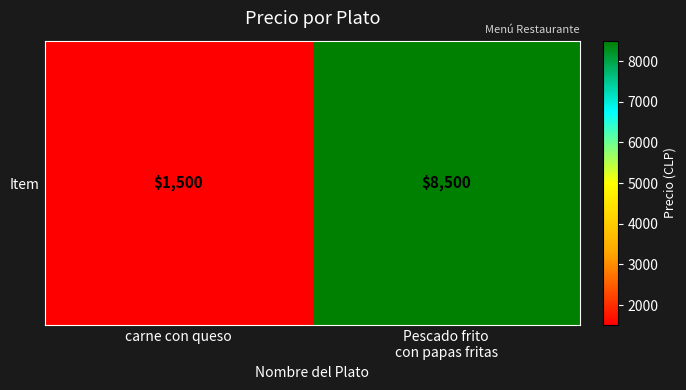

The chart shows a value of 1500 at carne con queso. True or false?

True